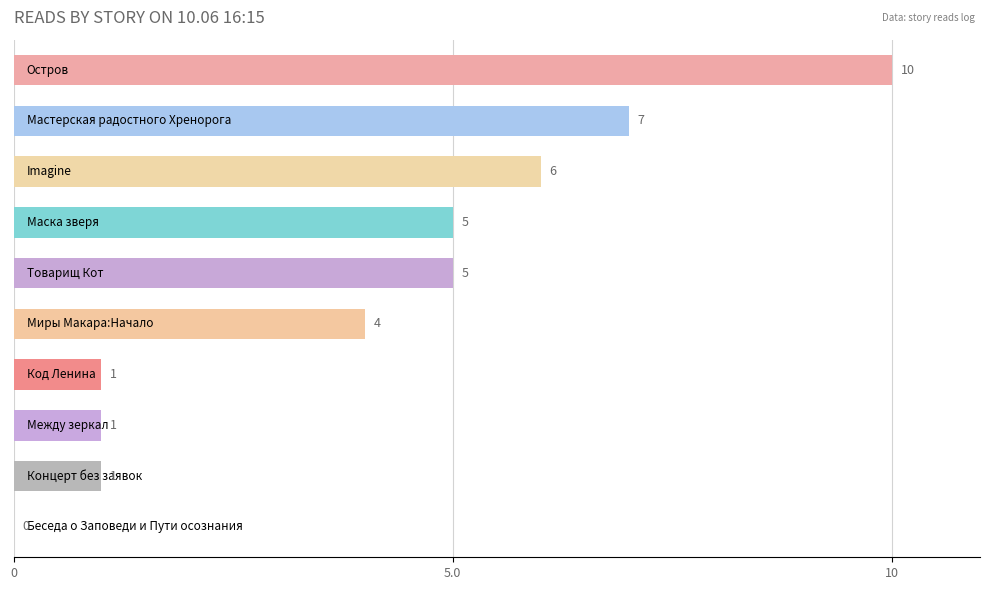

How many data points does each series have?

10